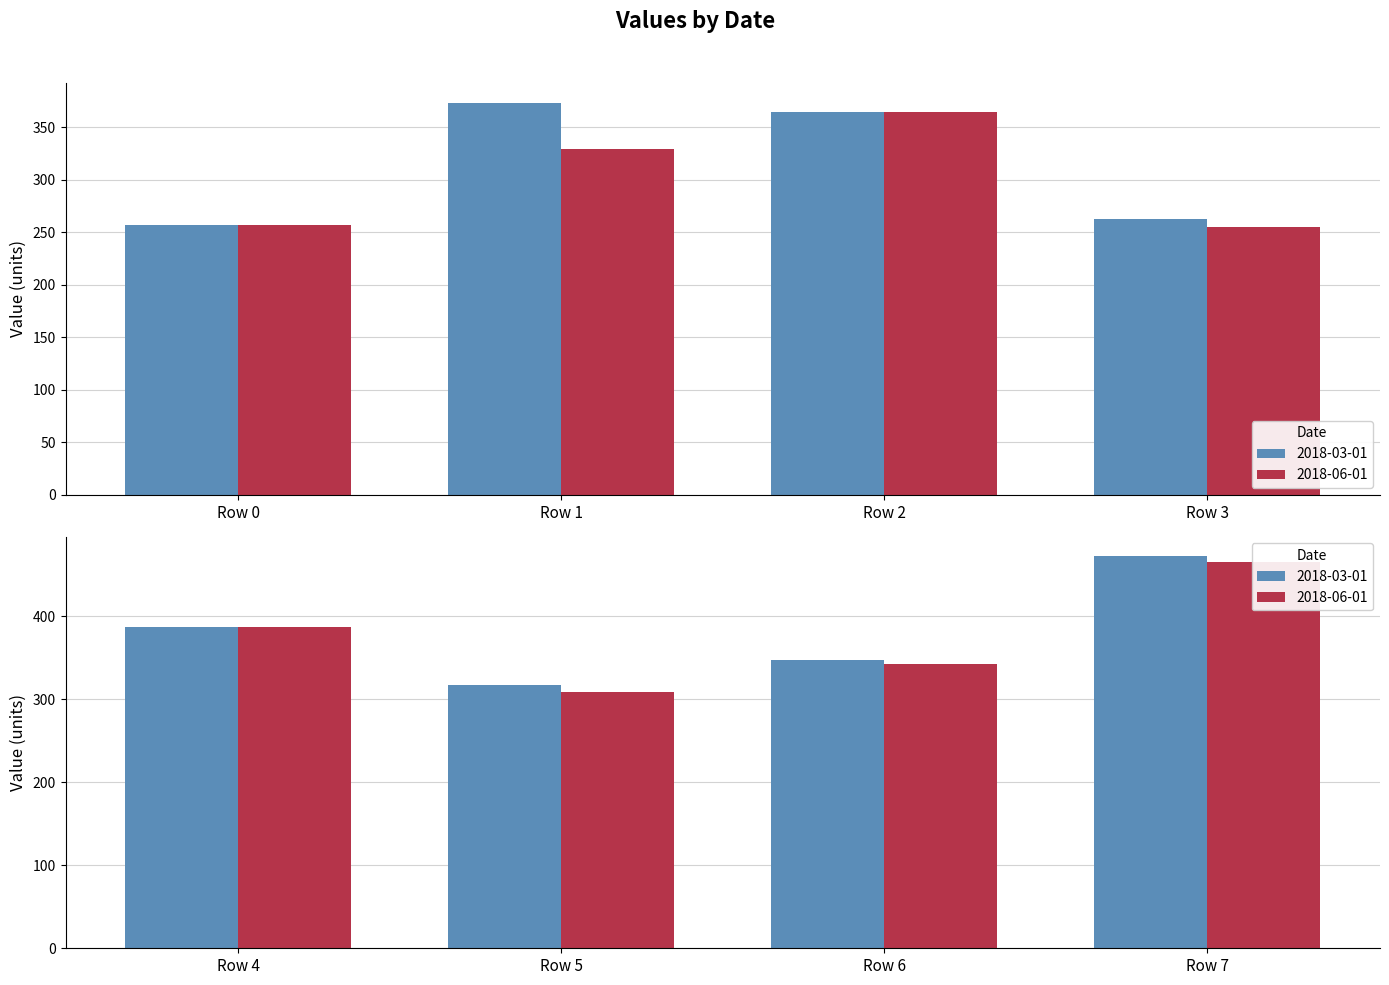

What is the highest value of the 2018-03-01 series?

472.2